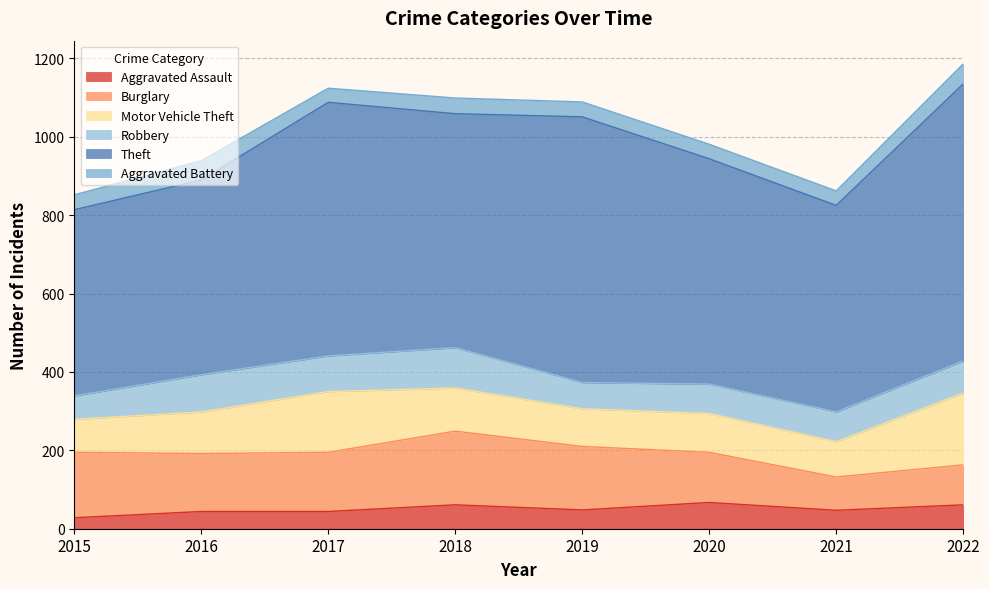

What is the sum of the Motor Vehicle Theft values at 2015 and 2019?

180